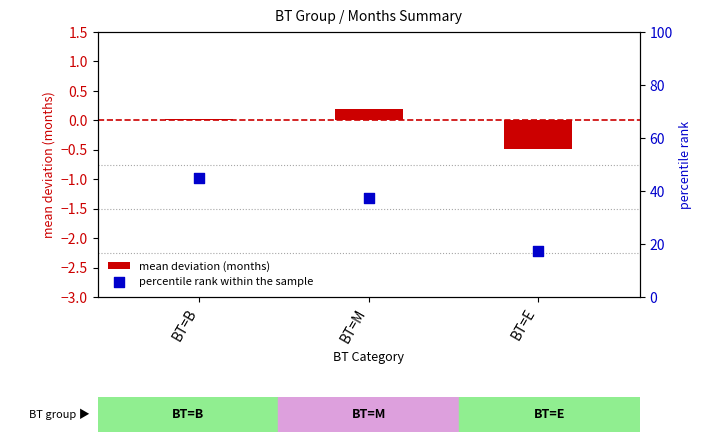

At how many categories does at least one series exceed 36?

2